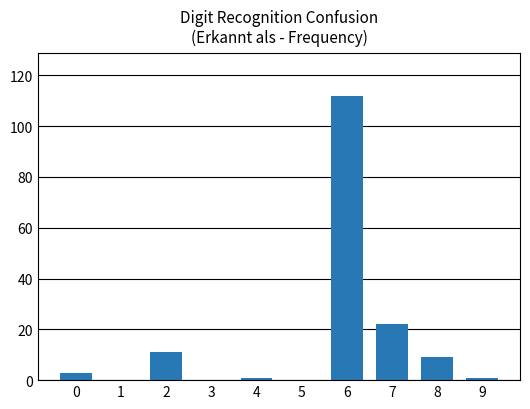

The value at 8 is 9. True or false?

True